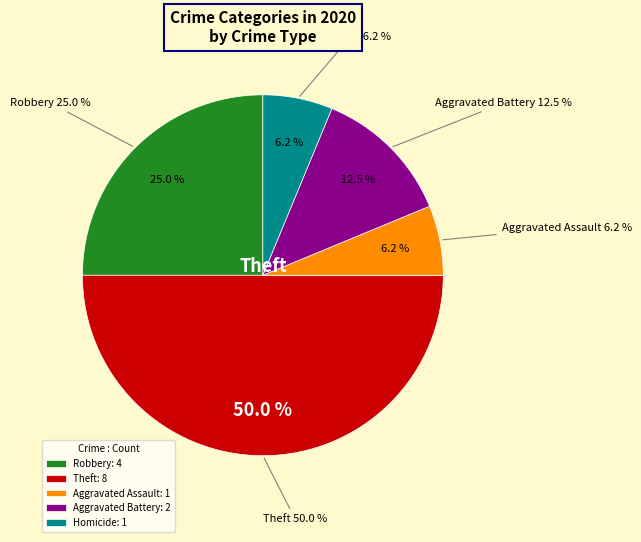

The Aggravated Assault slice represents 6% of the pie. True or false?

True